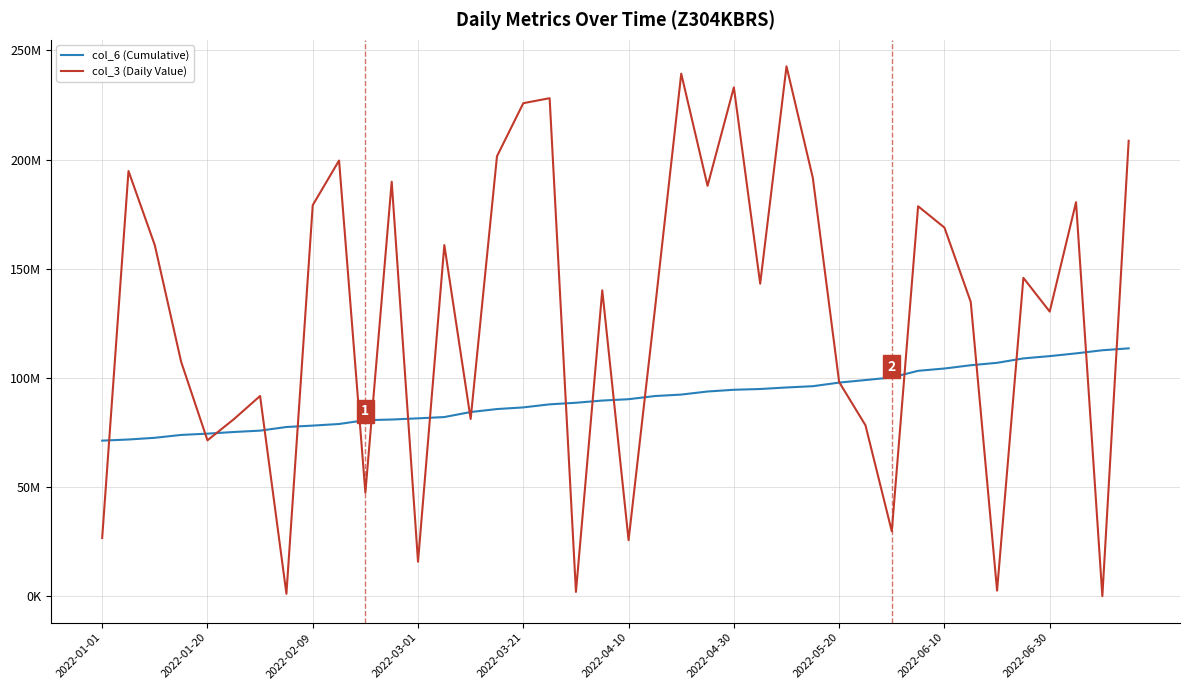

What is the minimum value shown in the chart?

89392